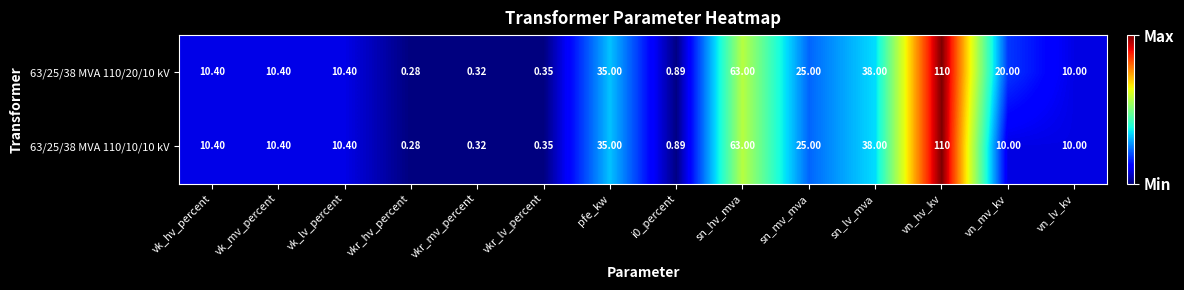

At which category is the sum across all series the highest?

vn_hv_kv